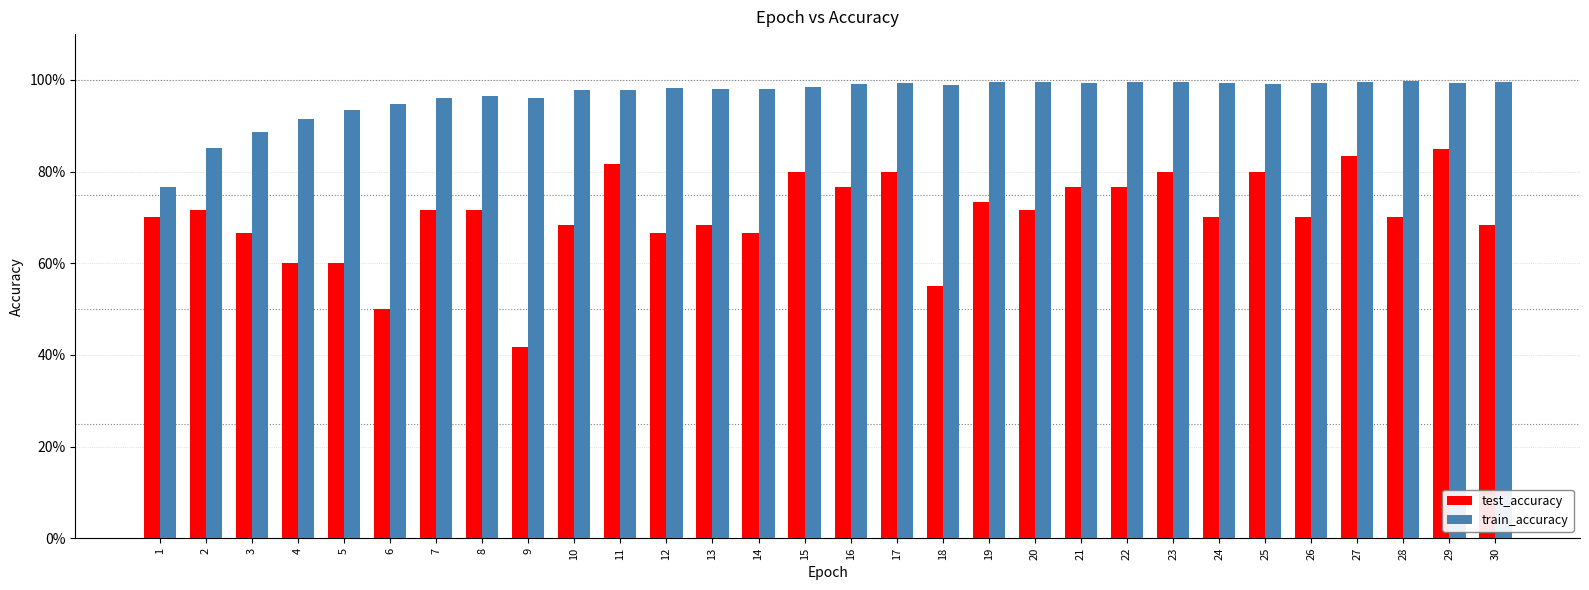

What are all the series names shown in the legend?

test_accuracy, train_accuracy